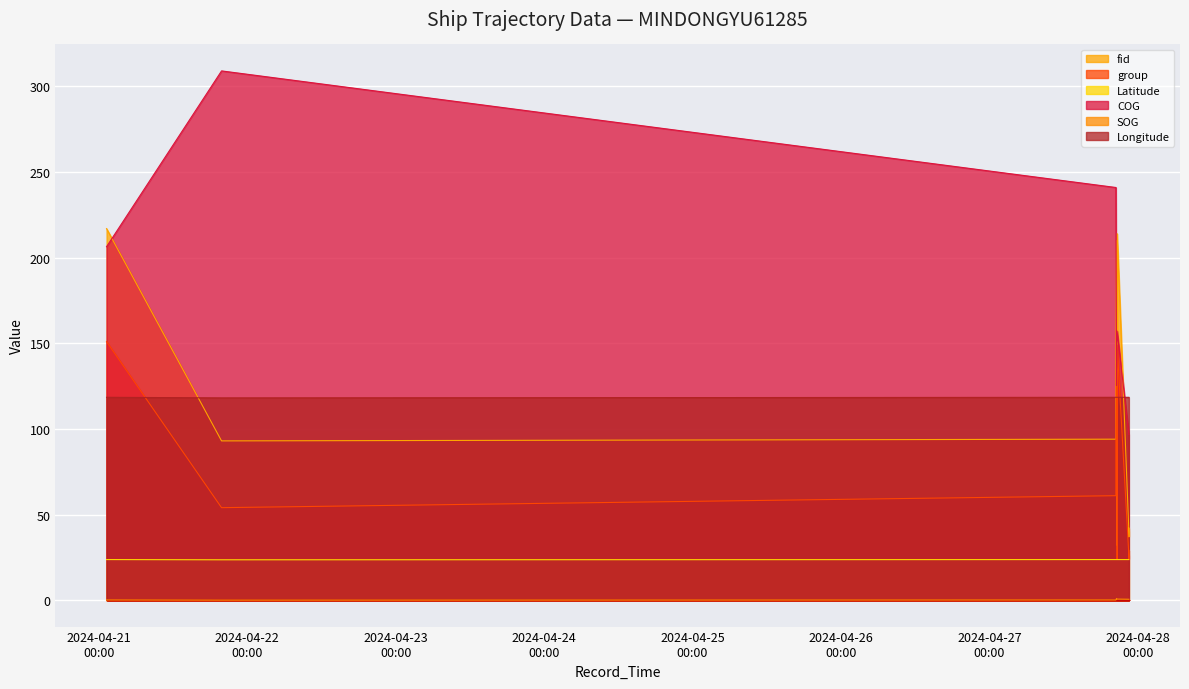

Is the value of group at 2024-04-21 01:16:36 greater than the value of Latitude at 2024-04-27 20:26:43?

Yes